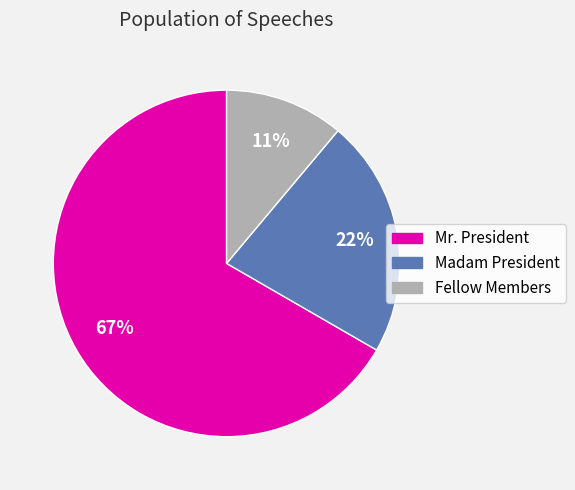

What is the smallest slice in the pie chart?

Fellow Members